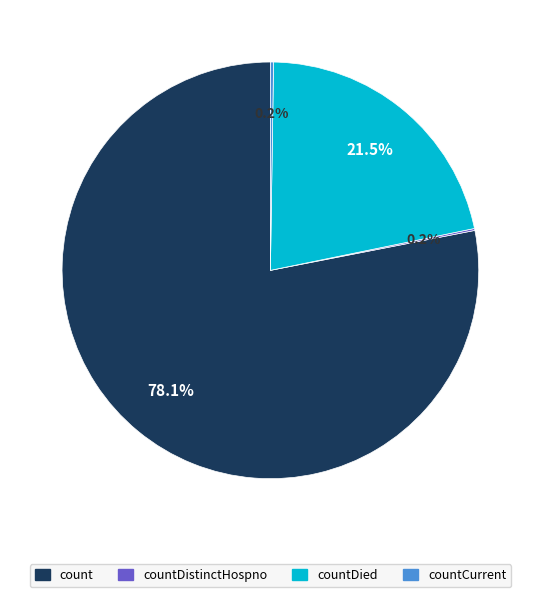

Does any single category account for the majority?

Yes